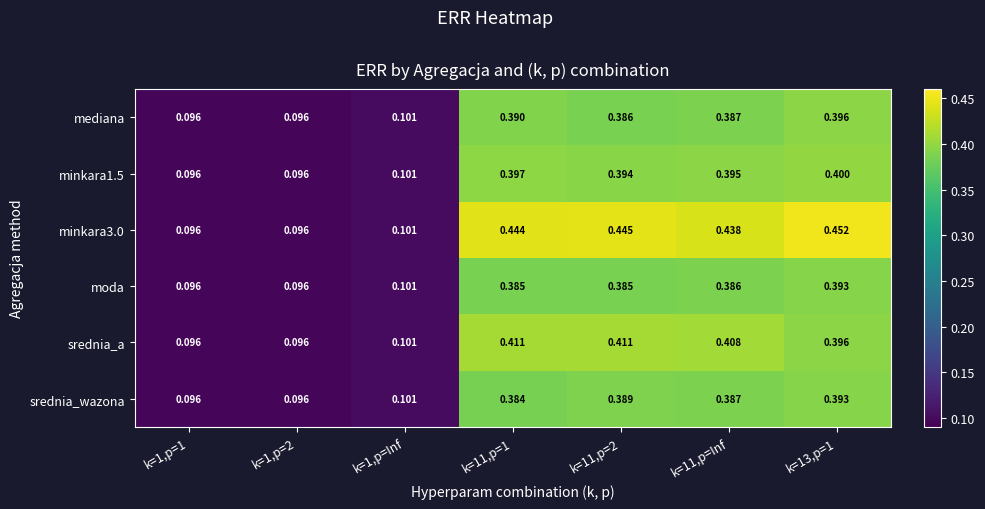

Is the value of minkara1.5 at k=13,p=1 greater than the value of mediana at k=1,p=1?

Yes